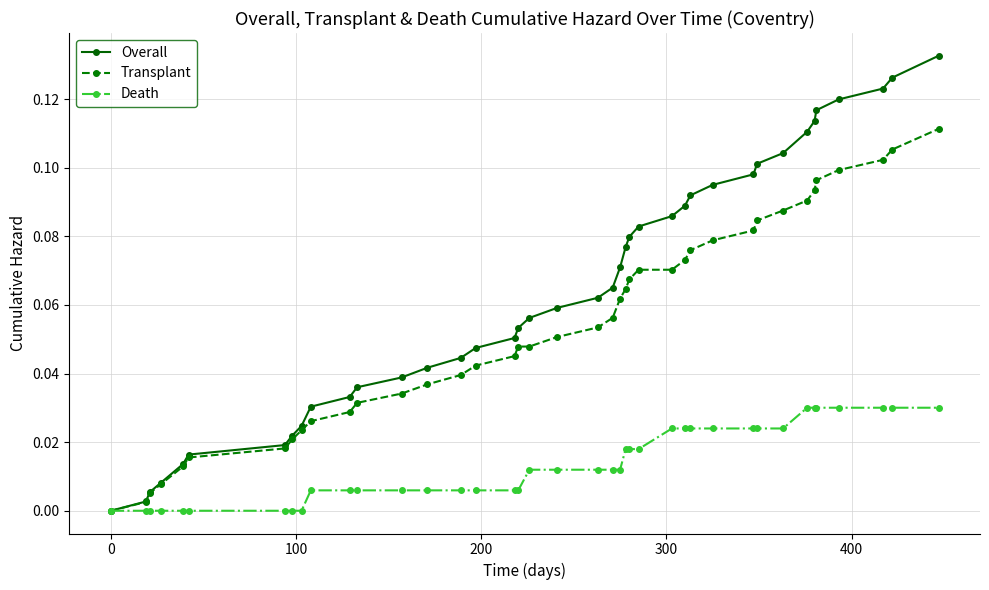

Rank the series by their average value, from highest to lowest.

Overall, Transplant, Death